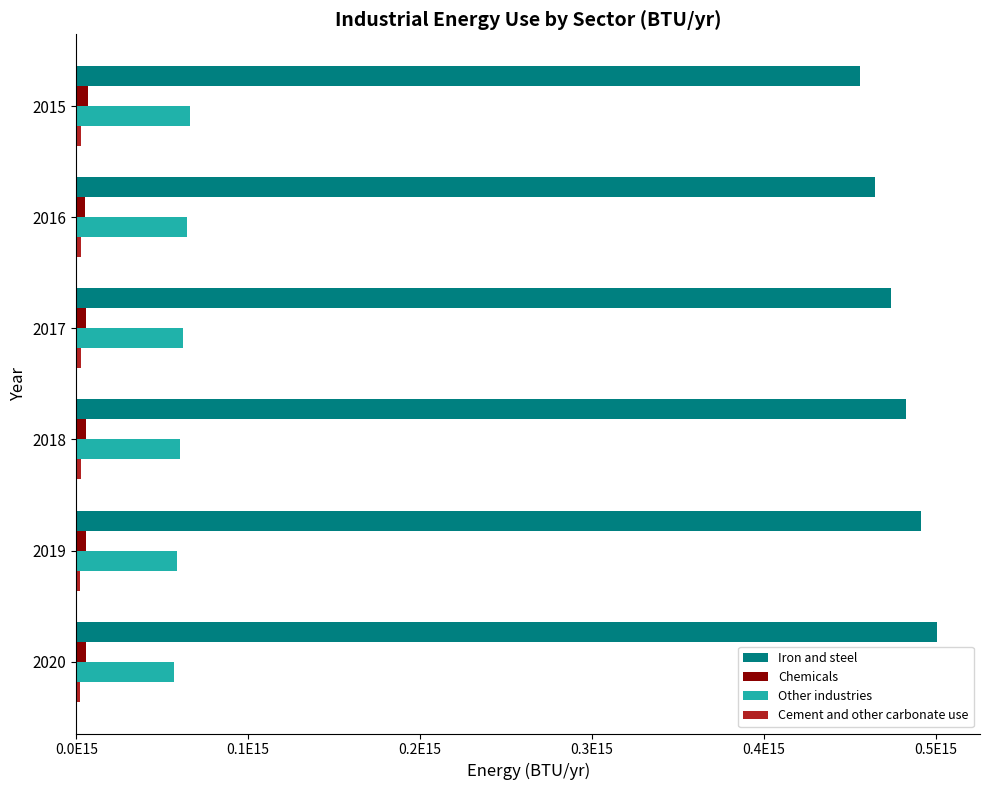

Reading right to left, what are all the values shown in this chart?

Iron and steel: 500841796327214.1	491831943906512.6	482822091485811.0	473812239065109.5	464802386644407.9	455792534223706.4
Chemicals: 5434090525627.4	5595100615275.6	5756110704923.8	5917120794572.0	4990781729477.0	6822333485504.1
Other industries: 56613322153388.1	58509002293982.2	60404682434576.3	62300362575170.4	64196042715764.5	66091722856358.6
Cement and other carbonate use: 2265905010000.0	2376224028000.0	2486543046000.0	2596862064000.0	2707181082000.0	2817500100000.0